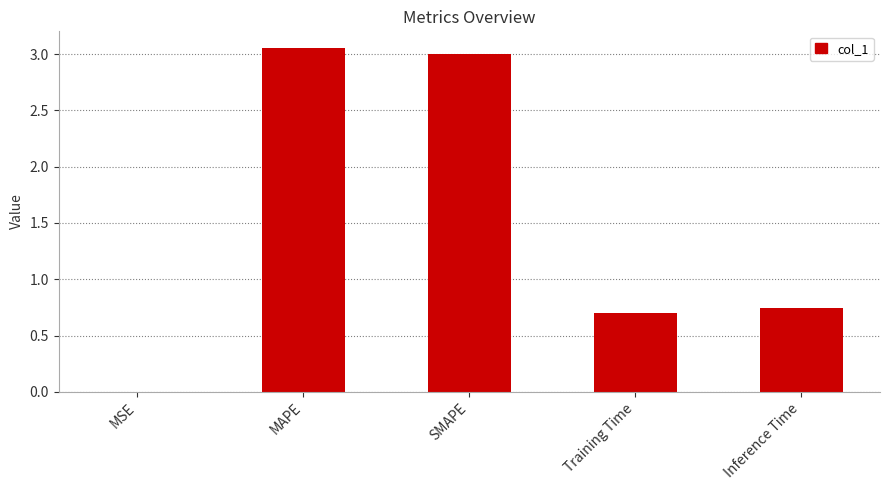

What is the sum of all values?

7.5